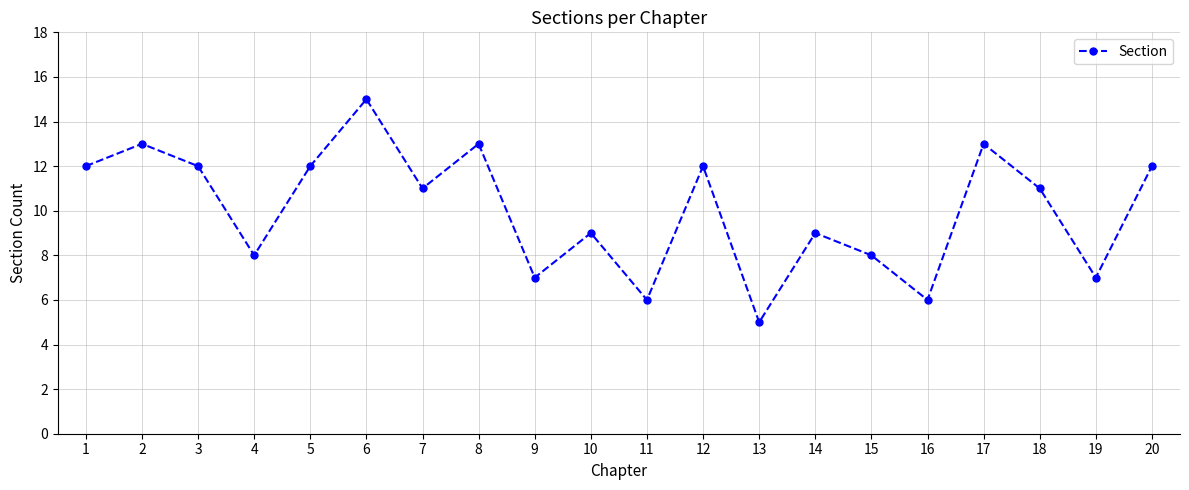

How many lines are shown in the chart?

1